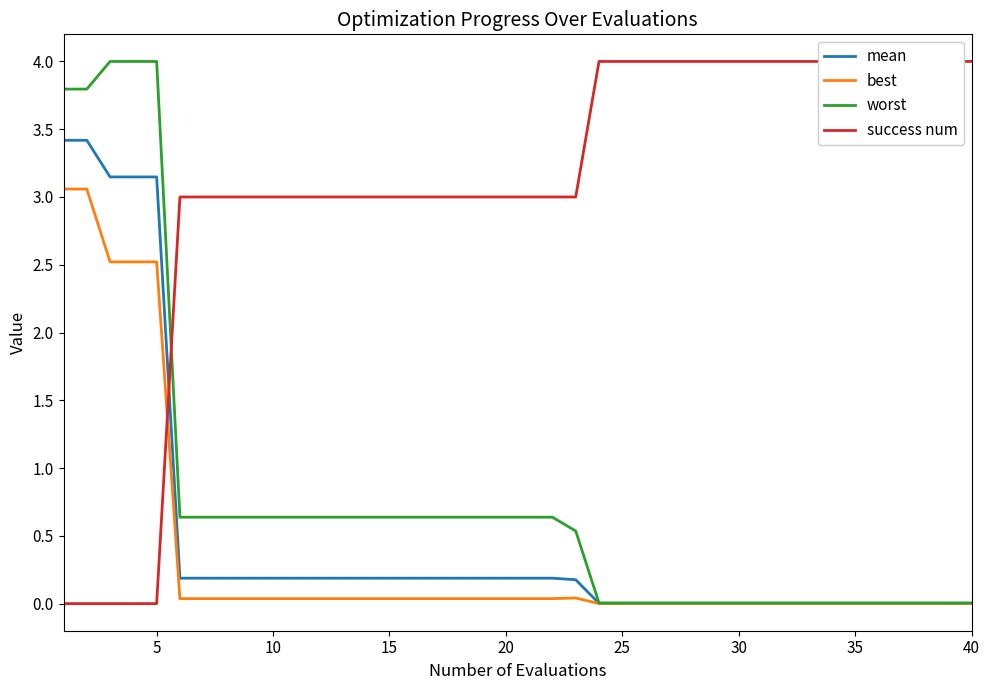

True or false: best has a value of 0.1 at 12.

False